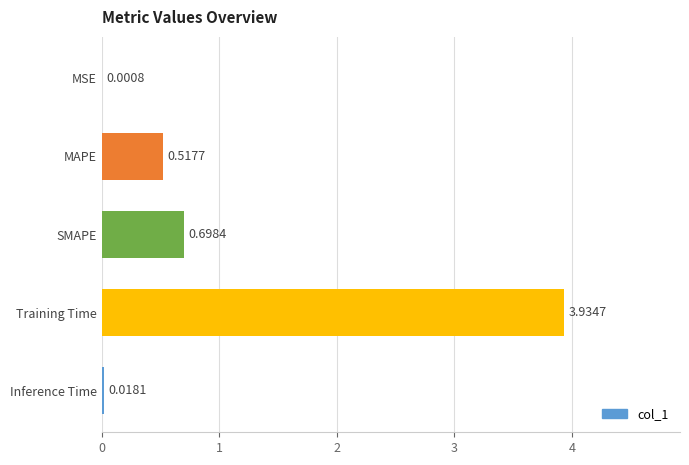

What is the change in value from MSE to Training Time?

+3.9